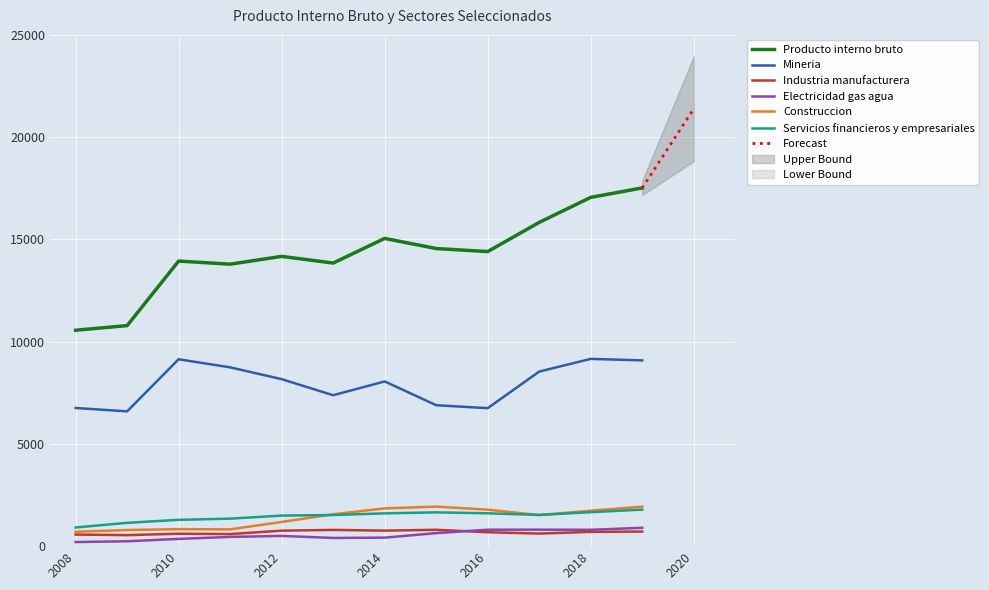

Reading left to right, what are all the values shown in this chart?

Producto interno bruto: 10558	10784	13939	13789	14169	13843	15048	14553	14405	15831	17055	17516
Mineria: 6756	6591	9138	8743	8166	7380	8054	6892	6747	8536	9157	9084
Industria manufacturera: 567	539	607	590	758	794	759	800	680	615	698	714
Electricidad gas agua: 200	239	354	452	500	401	416	637	804	806	800	897
Construccion: 704	789	831	821	1182	1558	1846	1933	1783	1520	1734	1931
Servicios financieros y empresariales: 913	1140	1287	1344	1495	1522	1603	1652	1606	1527	1660	1787